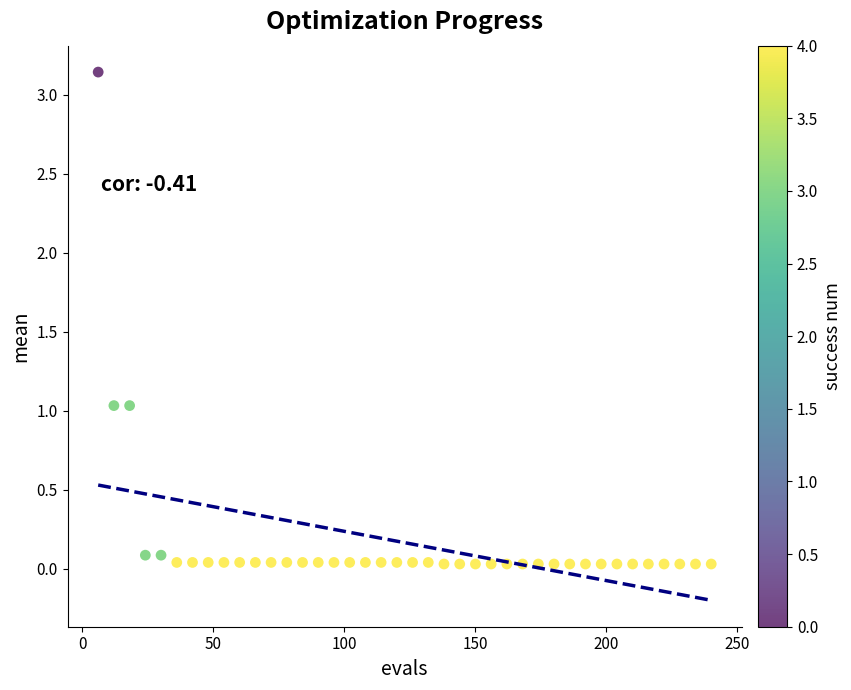

What is the range of X values (max minus min)?

234.0